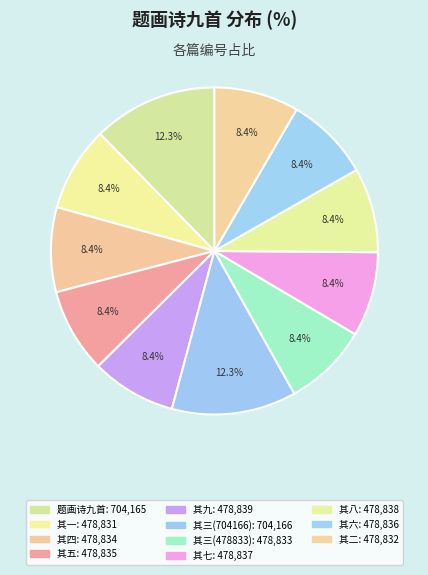

How many slices are in this pie chart?

11